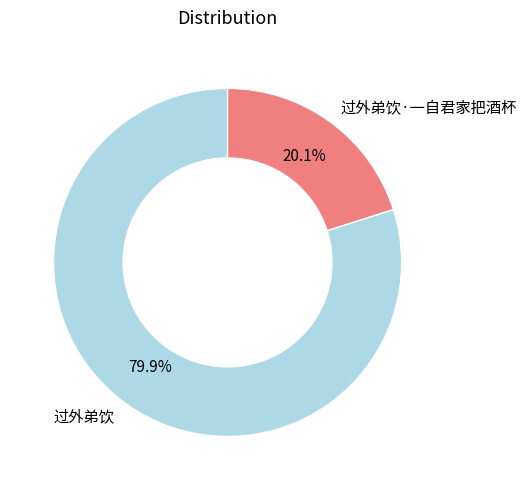

What is the largest slice in the pie chart?

过外弟饮